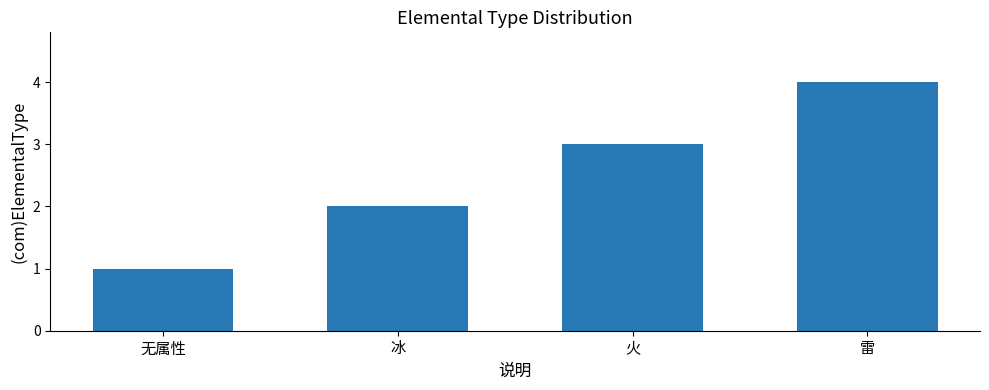

What is the sum of the values at 雷 and 无属性?

5